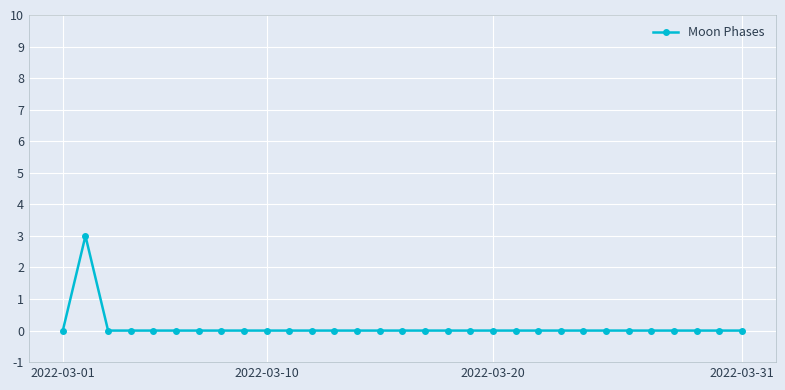

What is the maximum value shown in the chart?

3